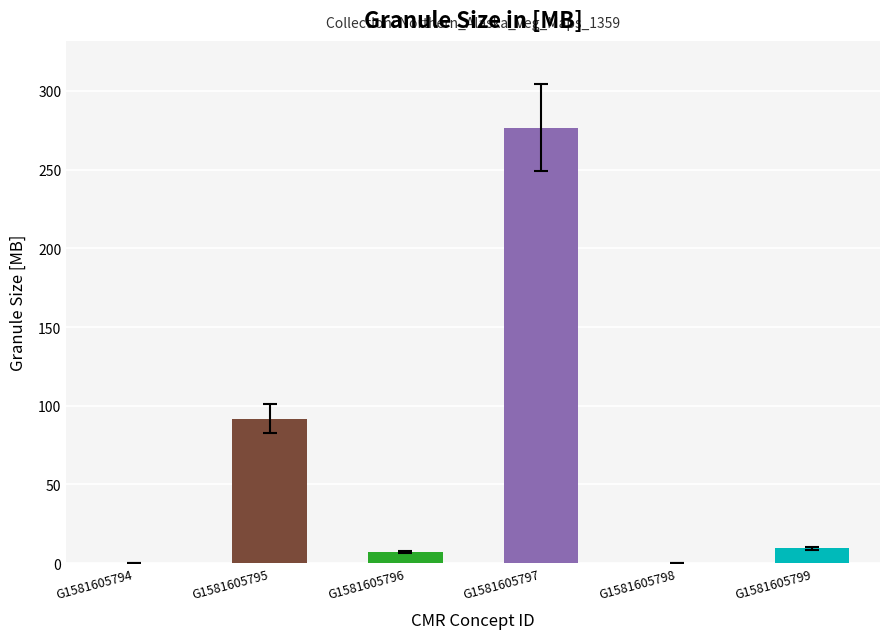

Which has a higher value, G1581605799 or G1581605794?

G1581605799